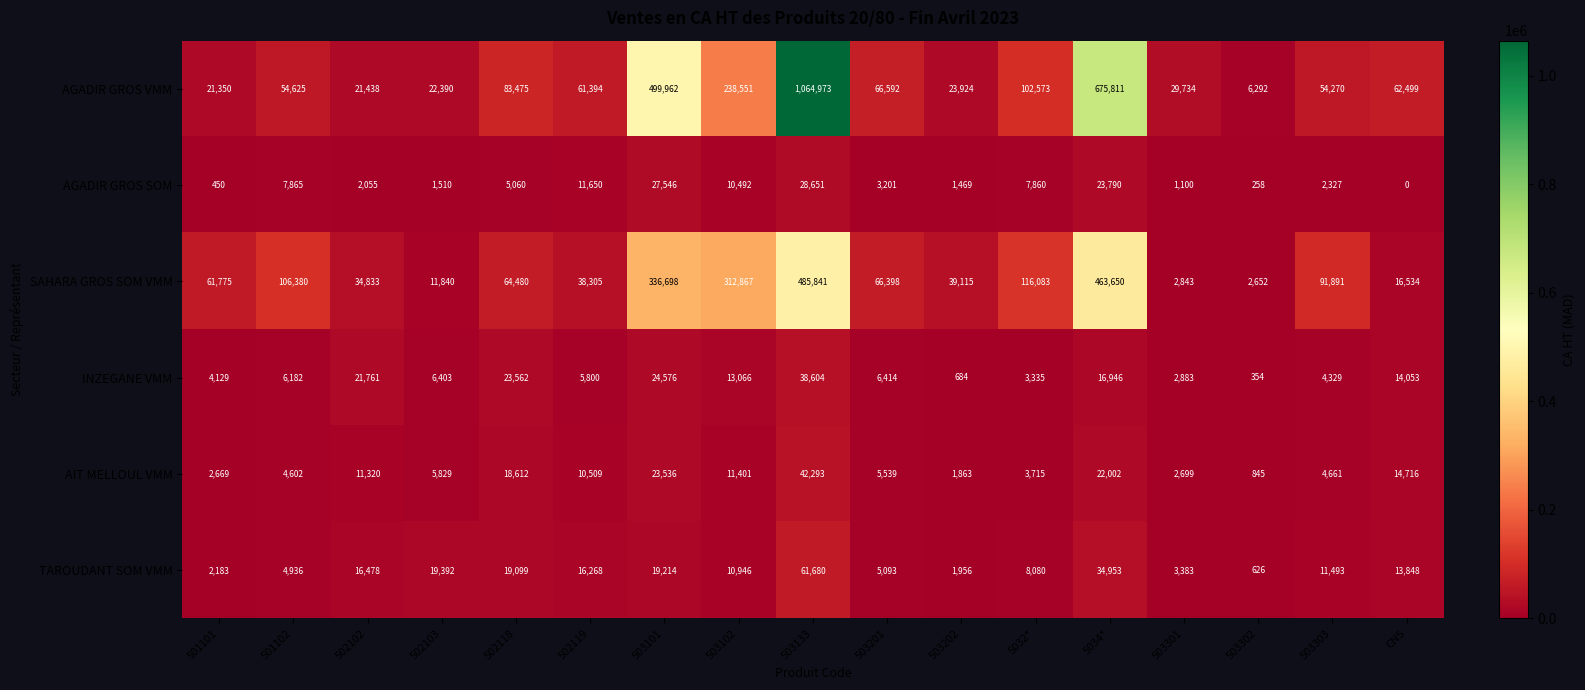

Where does the AGADIR GROS VMM series first go above 61394?

502118